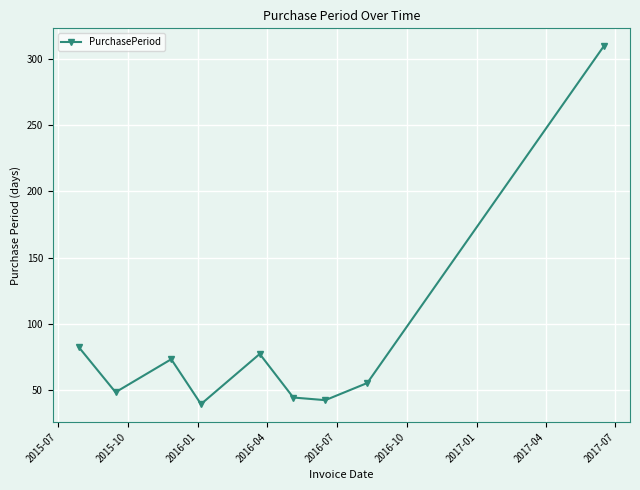

How many values are below 55?

4